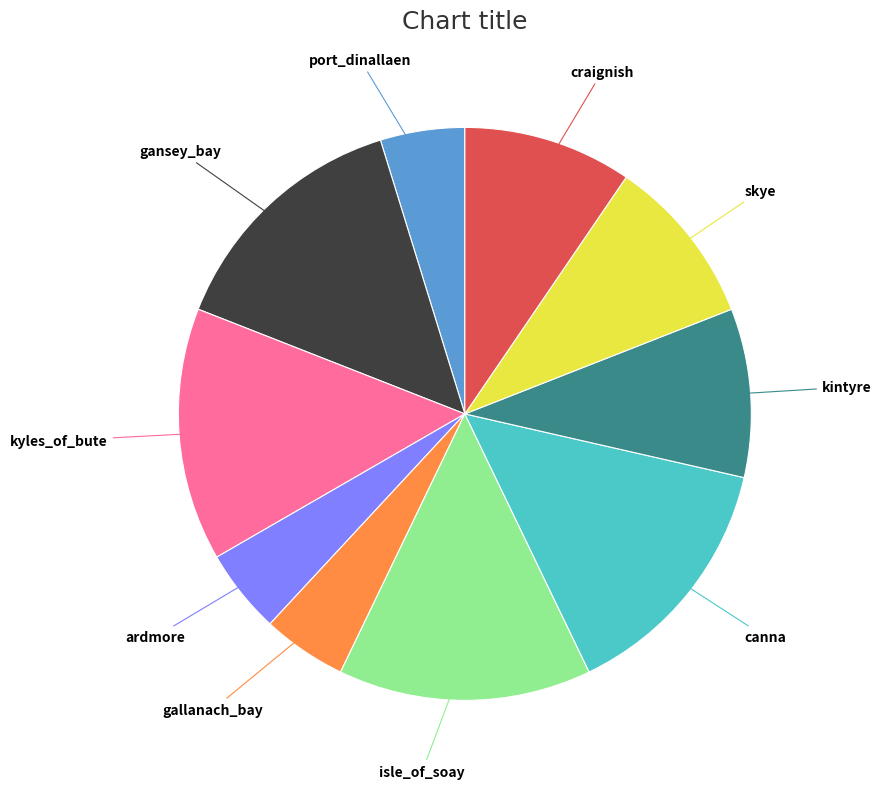

Is there any slice that represents more than half of the pie?

No